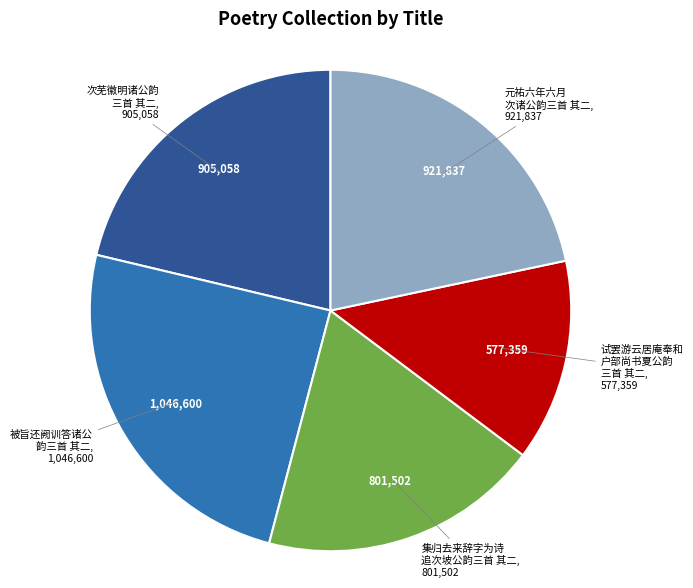

What is the ratio of the value at 试罢游云居庵奉和 户部尚书夏公韵 三首 其二 to the value at 次芜徽明诸公韵 三首 其二?

0.6